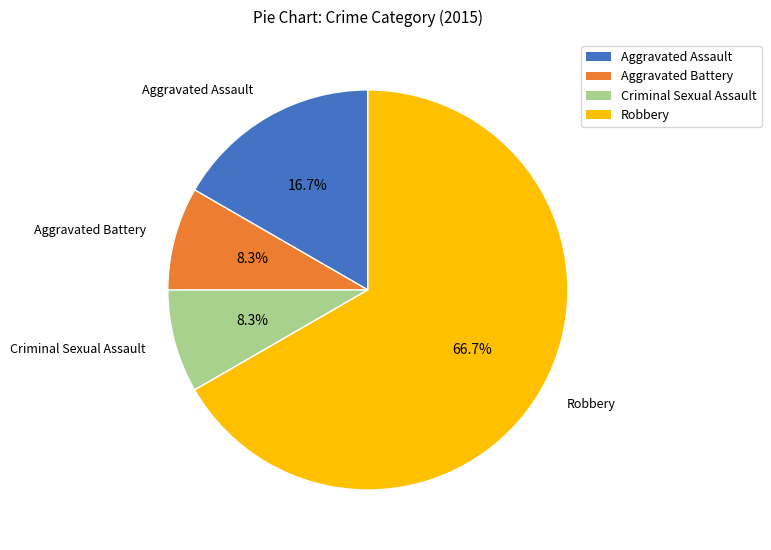

What is the largest slice in the pie chart?

Robbery